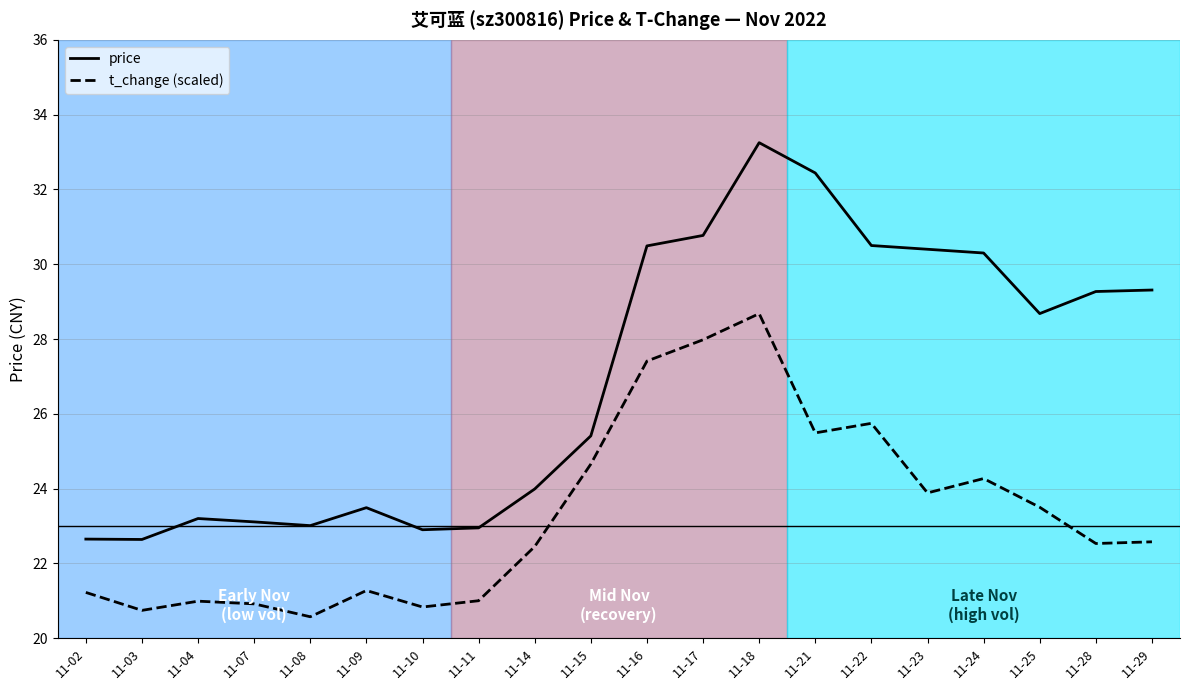

Which series has the largest range (max minus min)?

price